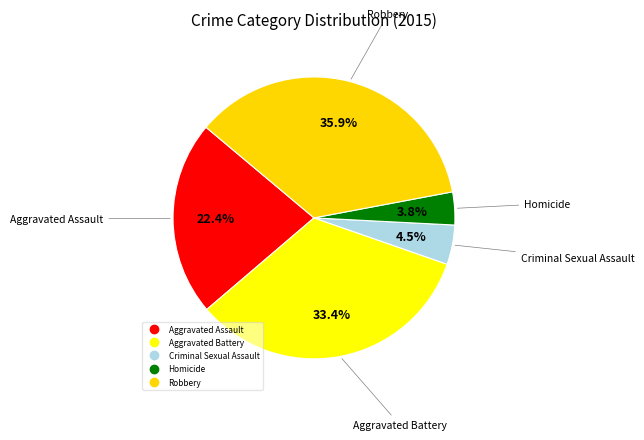

Count the number of slices in the pie.

5